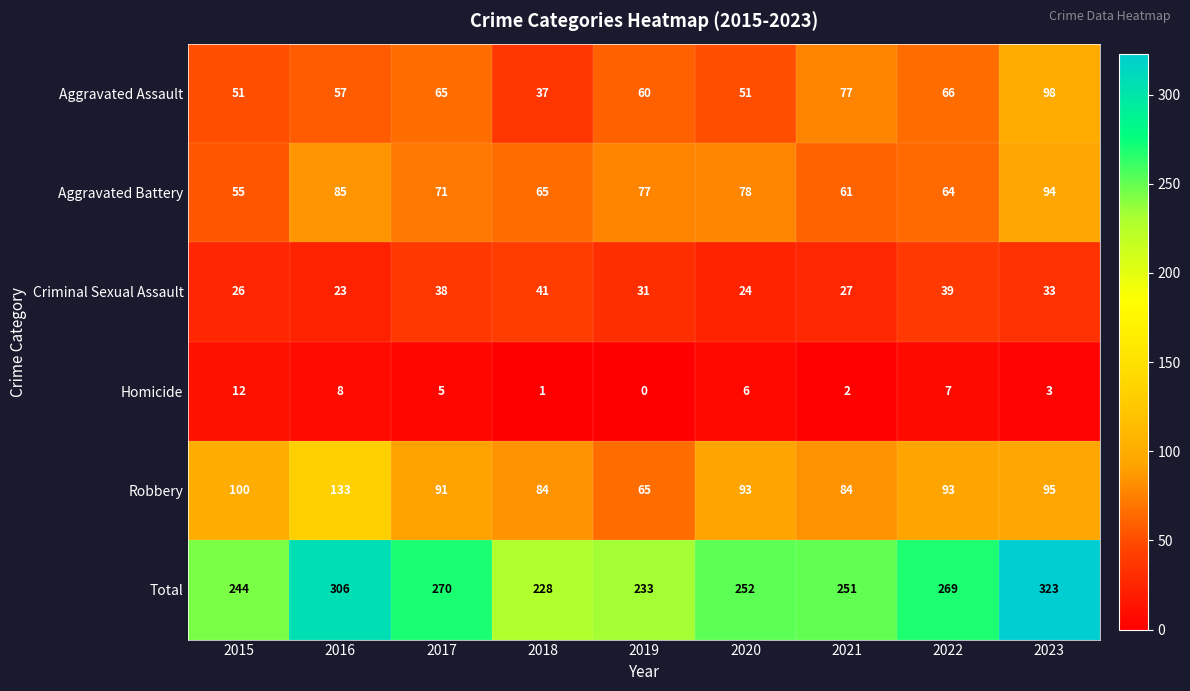

What is the spread (max minus min) of values at 2022?

262